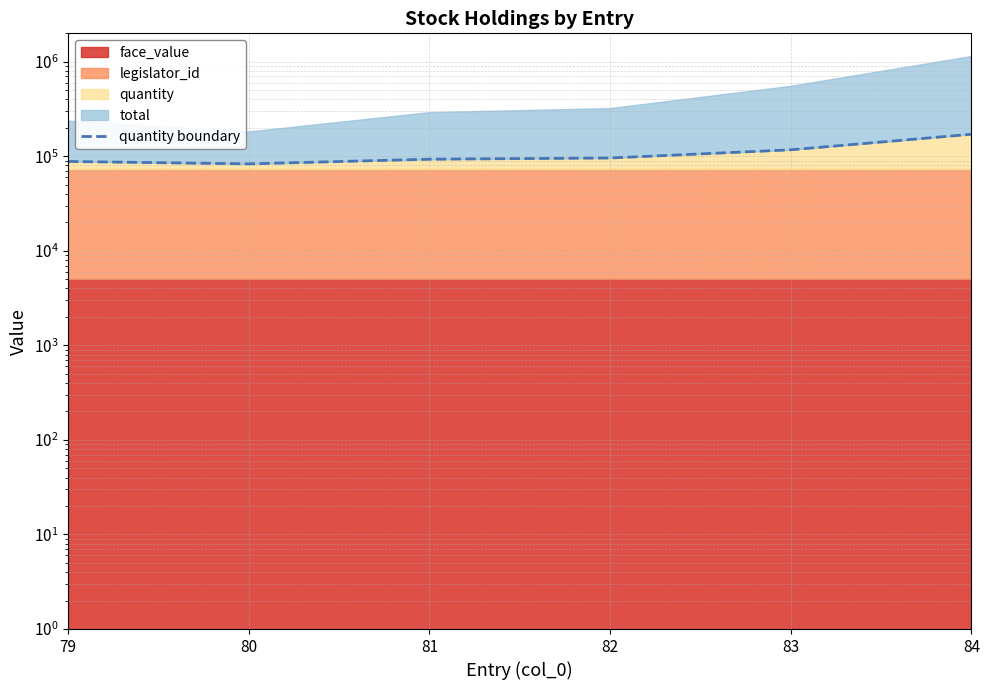

At which label is the value closest to 127250?

83